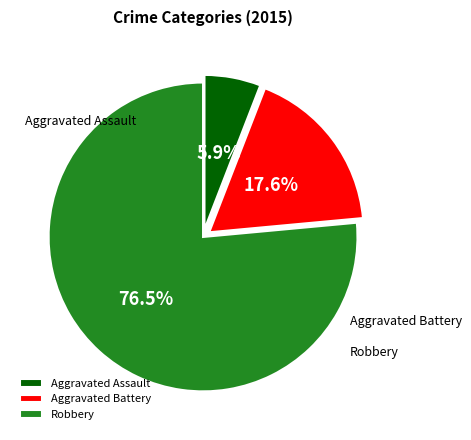

What is the largest slice in the pie chart?

Robbery